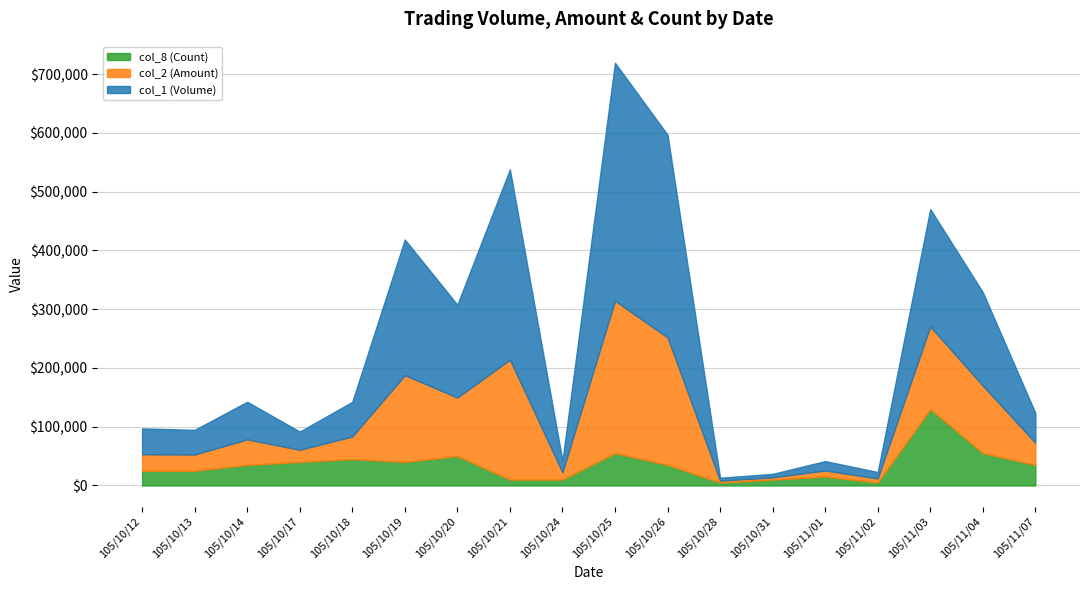

Rank the categories by col_2 (Amount) value from highest to lowest.

105/10/25, 105/10/26, 105/10/21, 105/10/19, 105/11/03, 105/11/04, 105/10/20, 105/10/14, 105/10/18, 105/11/07, 105/10/12, 105/10/13, 105/10/17, 105/10/24, 105/11/01, 105/11/02, 105/10/31, 105/10/28